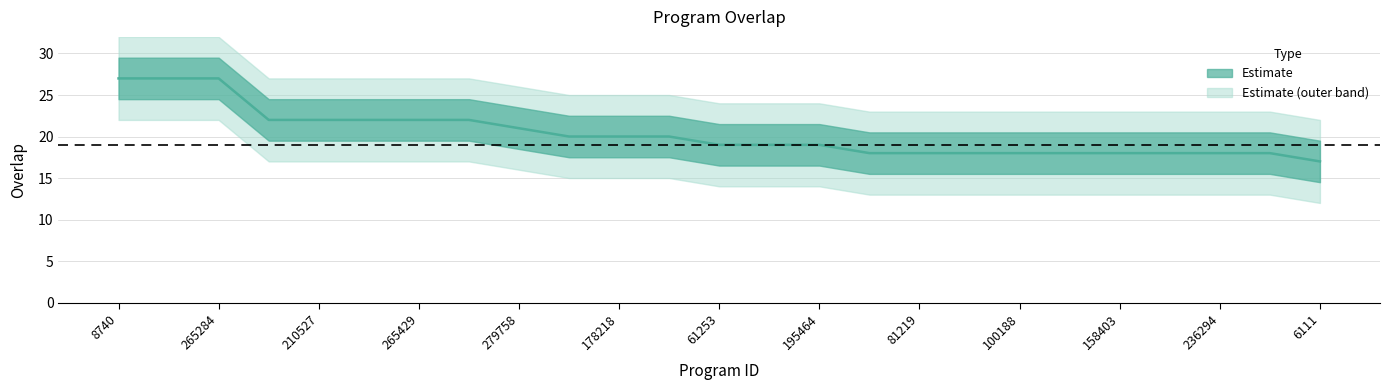

Count the values in the range 18 to 22.

21